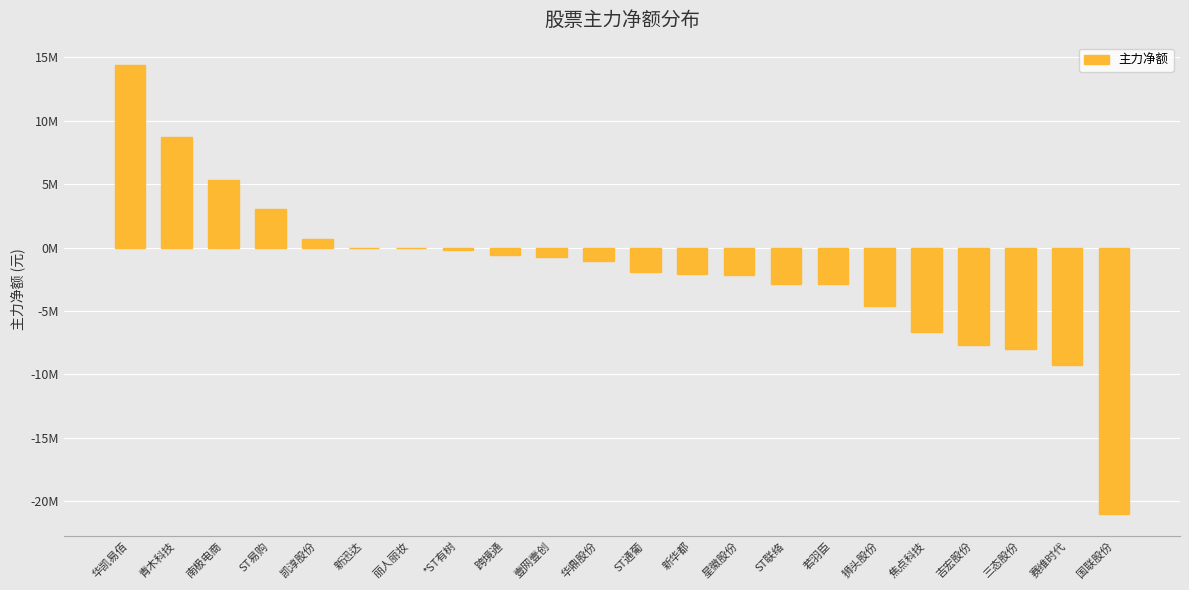

Are the bars horizontal?

No